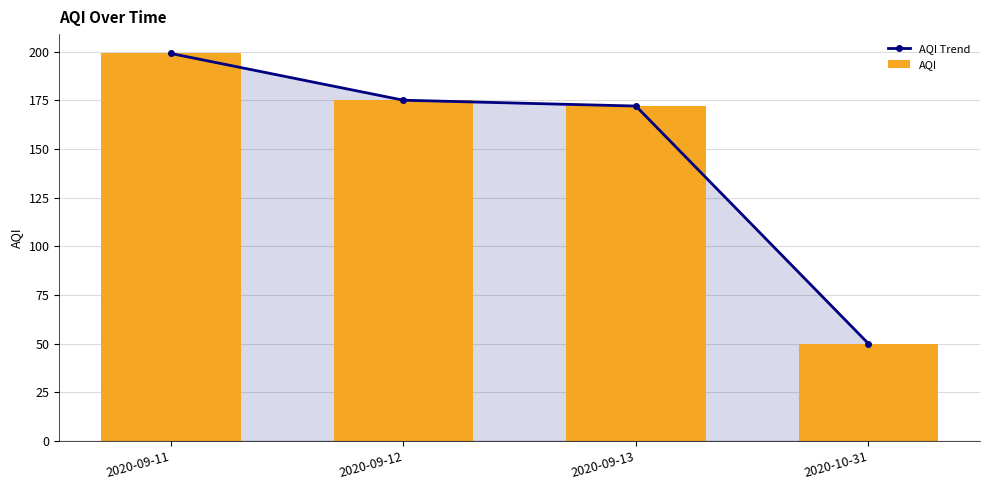

What is the difference between the AQI Trend values at 2020-09-11 and 2020-09-12?

24